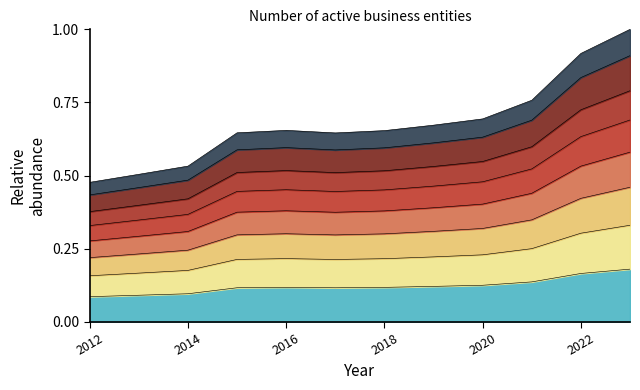

What is the difference between the values at 2021 and 2012?

0.1